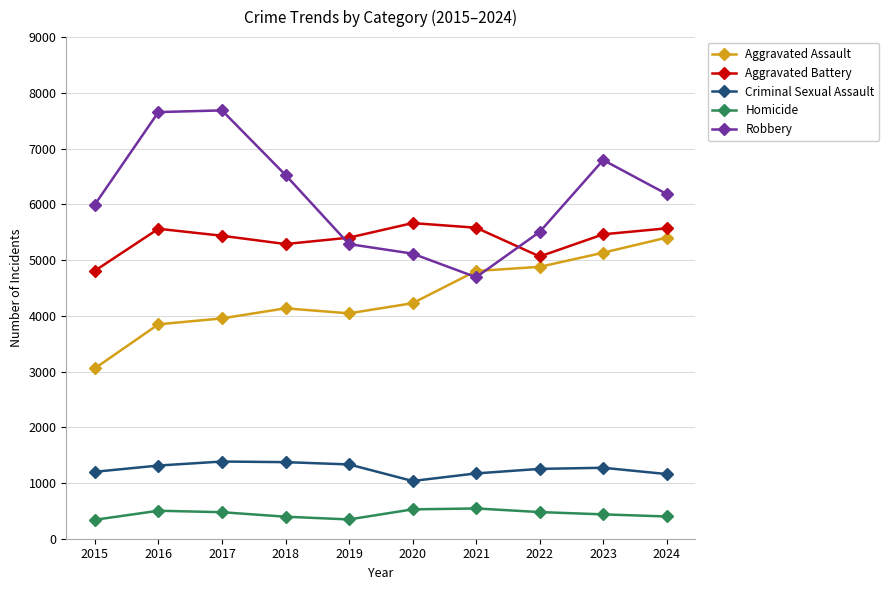

Which series ends up on top after the final intersection of Robbery and Aggravated Battery?

Robbery